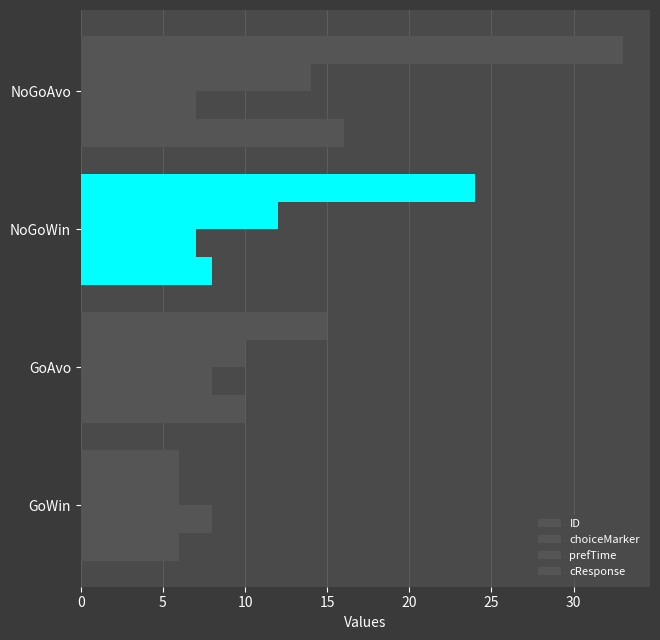

Count the number of data series in this chart.

4